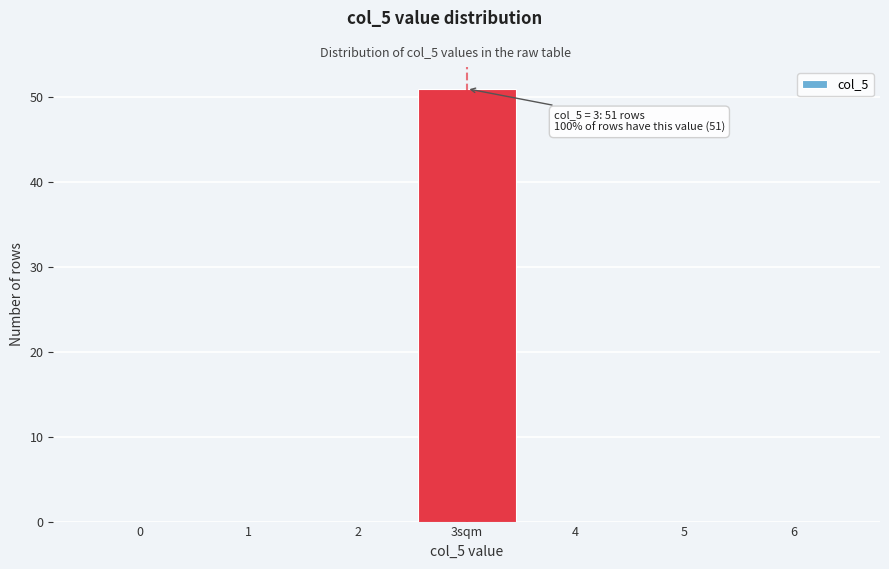

Reading right to left, extract all data points from this chart.

6=0	5=0	4=0	3sqm=51	2=0	1=0	0=0